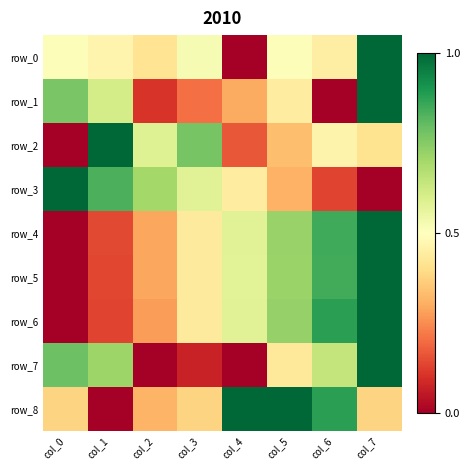

Reading left to right, extract all data points from this chart.

row_0: col_0=0.5	col_1=0.5	col_2=0.4	col_3=0.5	col_4=0.0	col_5=0.5	col_6=0.4	col_7=1.0
row_1: col_0=0.8	col_1=0.6	col_2=0.1	col_3=0.2	col_4=0.3	col_5=0.4	col_6=0.0	col_7=1.0
row_2: col_0=0.0	col_1=1.0	col_2=0.6	col_3=0.8	col_4=0.2	col_5=0.3	col_6=0.5	col_7=0.4
row_3: col_0=1.0	col_1=0.8	col_2=0.7	col_3=0.6	col_4=0.4	col_5=0.3	col_6=0.1	col_7=0.0
row_4: col_0=0.0	col_1=0.1	col_2=0.3	col_3=0.4	col_4=0.6	col_5=0.7	col_6=0.8	col_7=1.0
row_5: col_0=0.0	col_1=0.1	col_2=0.3	col_3=0.4	col_4=0.6	col_5=0.7	col_6=0.8	col_7=1.0
row_6: col_0=0.0	col_1=0.1	col_2=0.3	col_3=0.4	col_4=0.6	col_5=0.7	col_6=0.9	col_7=1.0
row_7: col_0=0.8	col_1=0.7	col_2=0.0	col_3=0.1	col_4=0.0	col_5=0.4	col_6=0.6	col_7=1.0
row_8: col_0=0.4	col_1=0.0	col_2=0.3	col_3=0.4	col_4=1.0	col_5=1.0	col_6=0.9	col_7=0.4